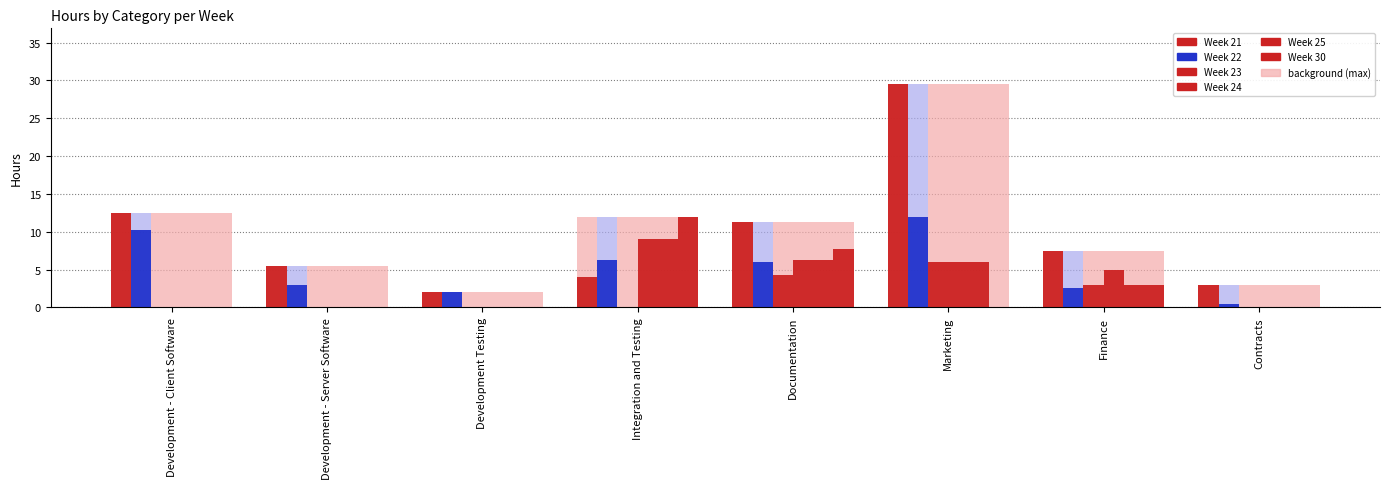

Which label corresponds to the largest value in the chart?

Marketing